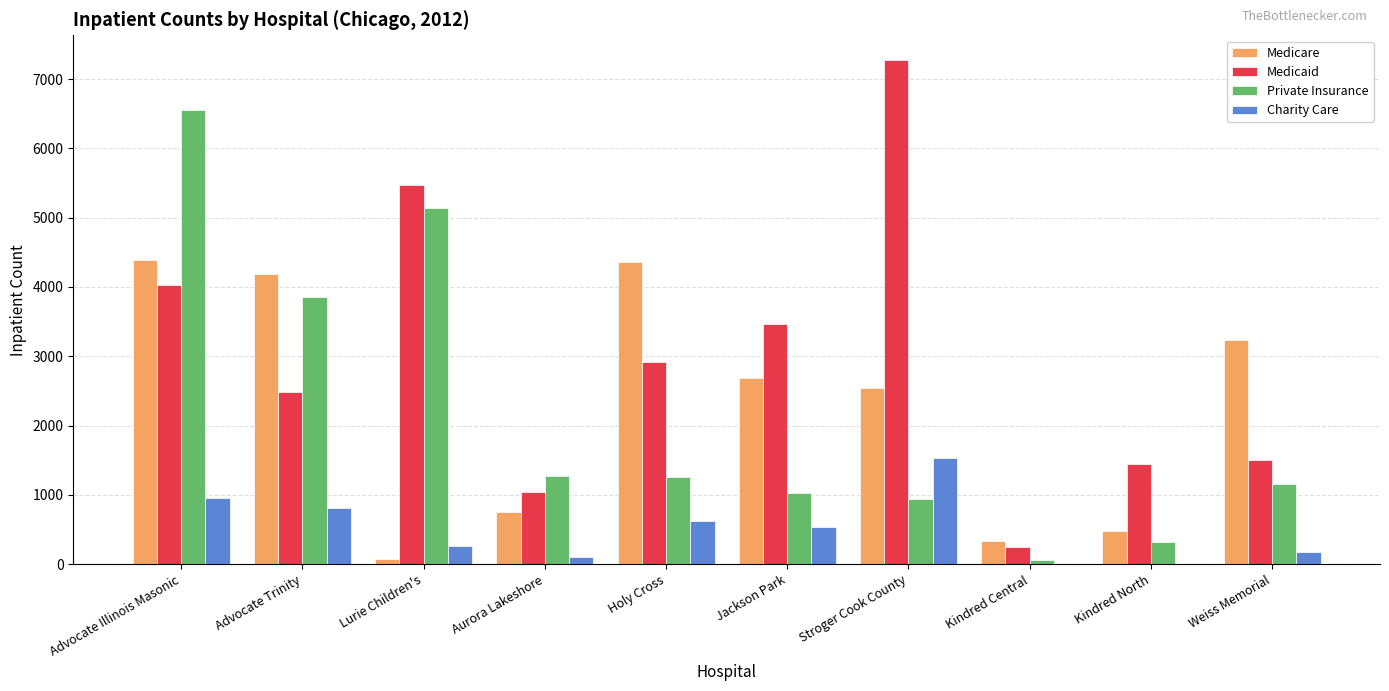

Where is Charity Care nearest to the value 765?

Advocate Trinity